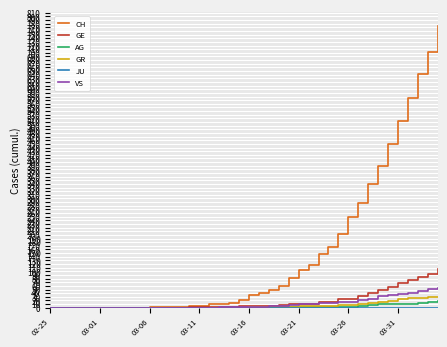

Which series has the largest total across all categories?

CH